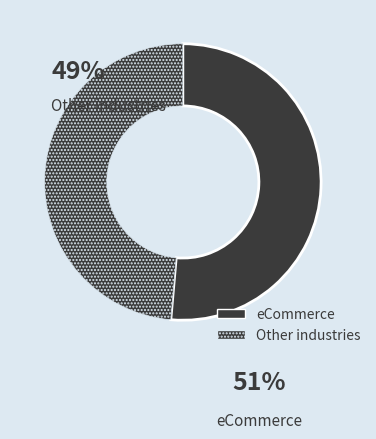

Count the number of slices in the pie.

2